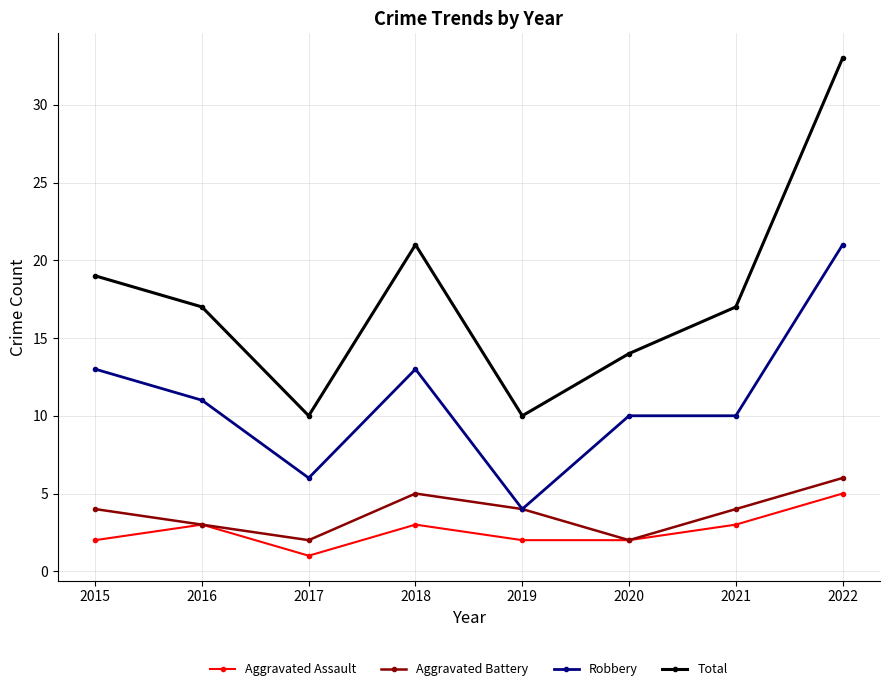

Which series has the largest total across all categories?

Total